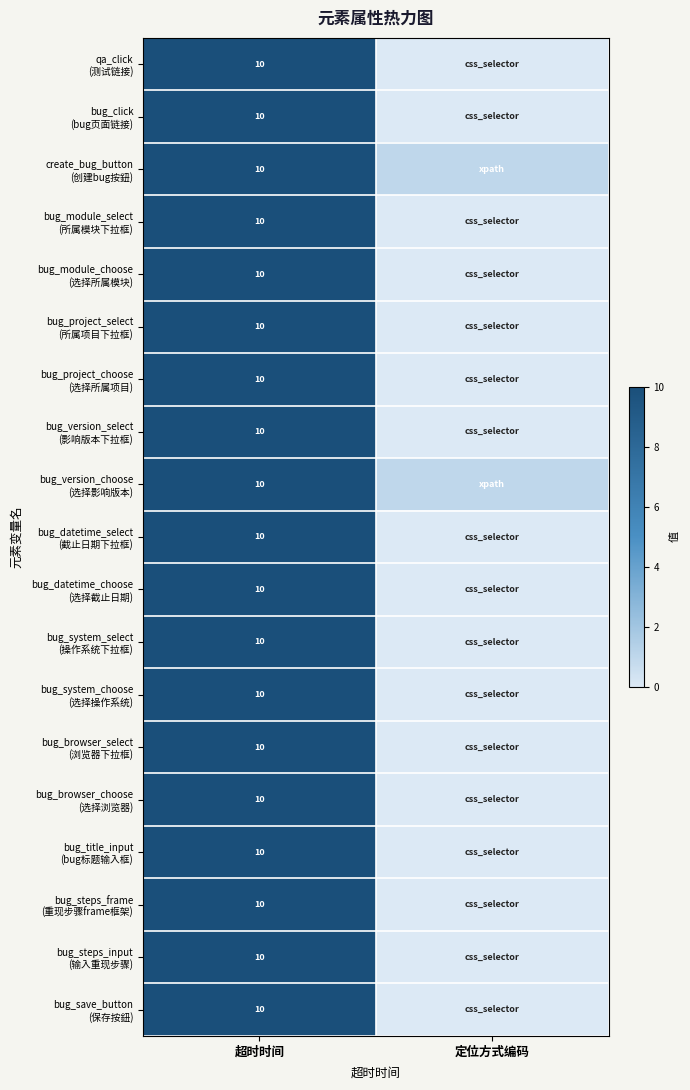

What is the total value across all series at 超时时间?

190